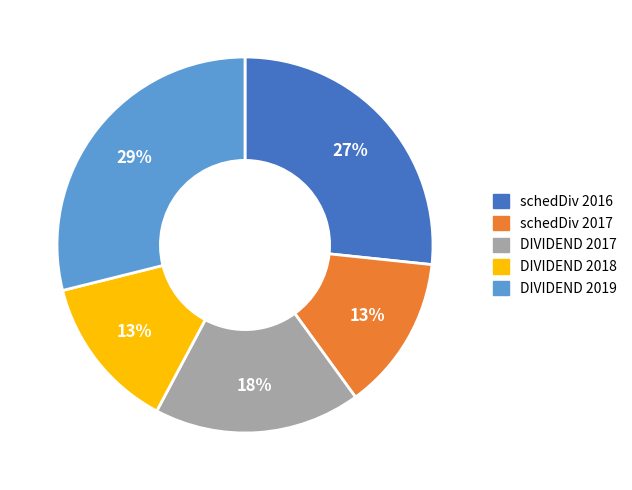

What is the ratio of the value at DIVIDEND 2019 to the value at schedDiv 2017?

2.2